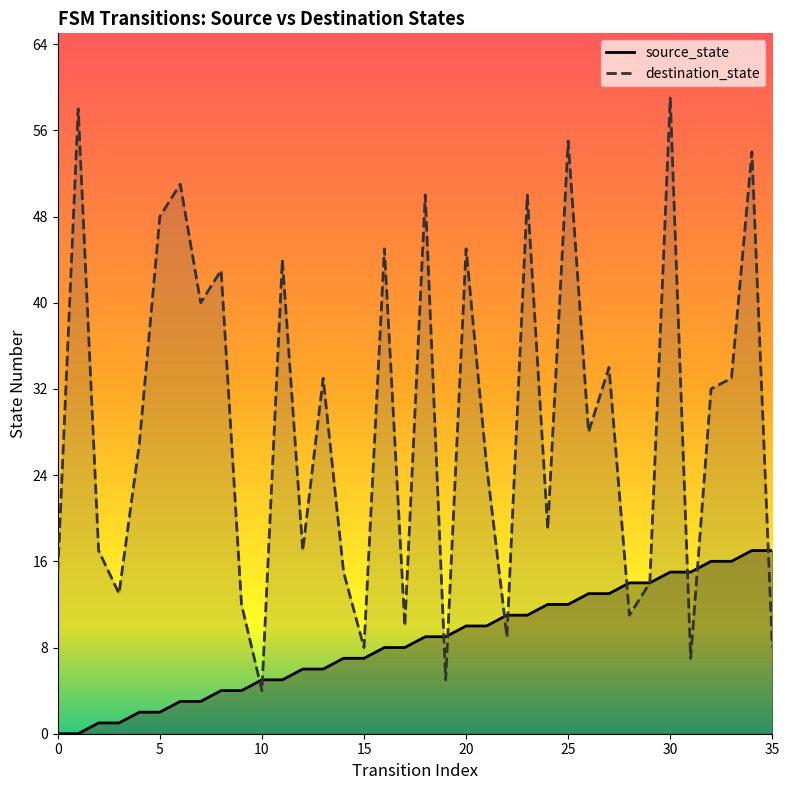

How many data points does each series have?

36